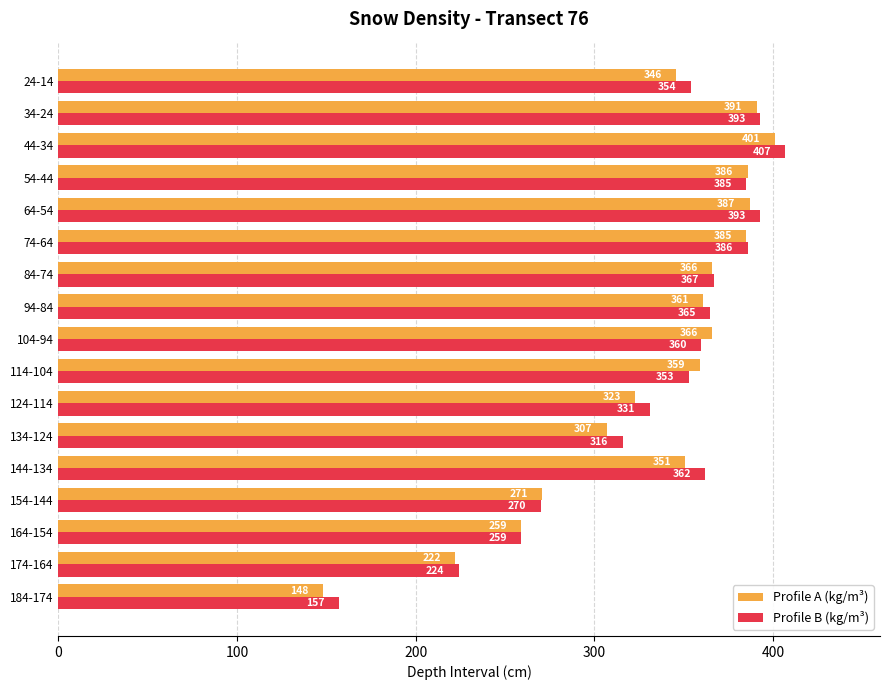

What is the difference between the maximum and second lowest values in the Profile B (kg/m³) series?

183